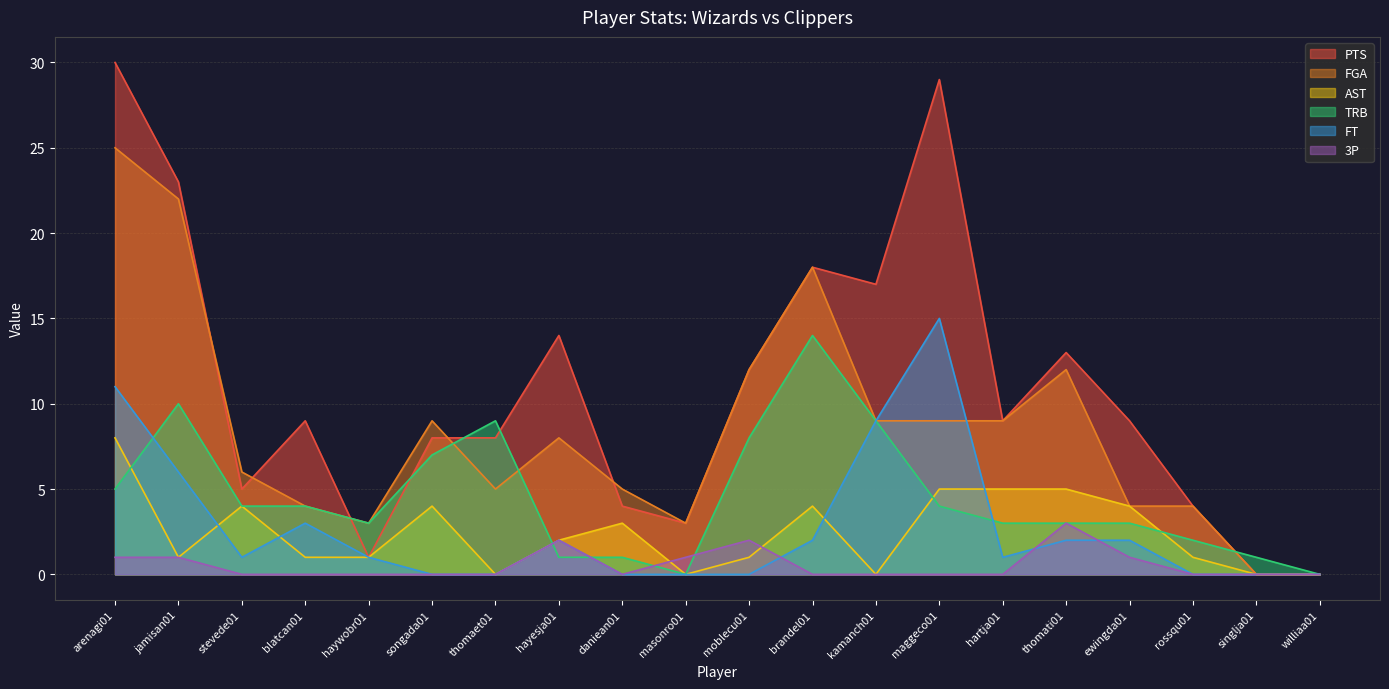

How many interior local peaks does the AST series have?

4